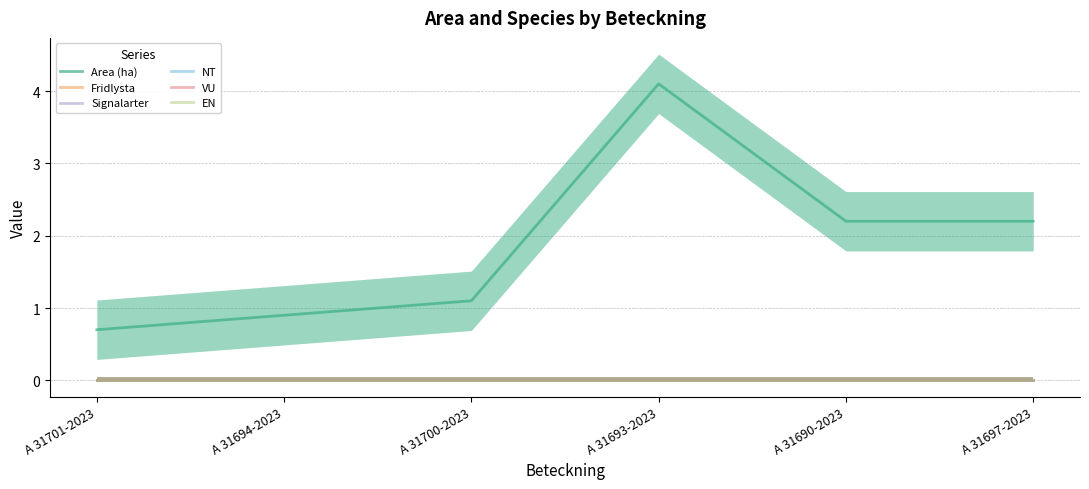

What position from the right is A 31693-2023?

3